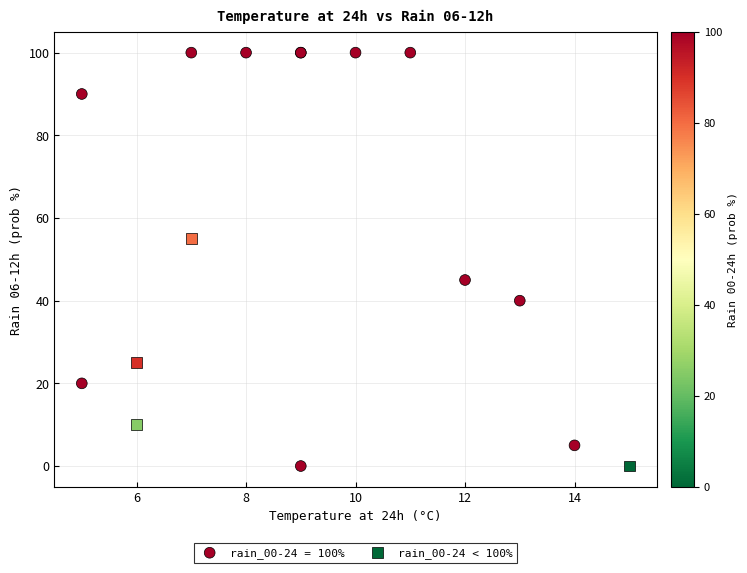

Which series has the largest Y range (max minus min)?

rain_00-24 = 100%